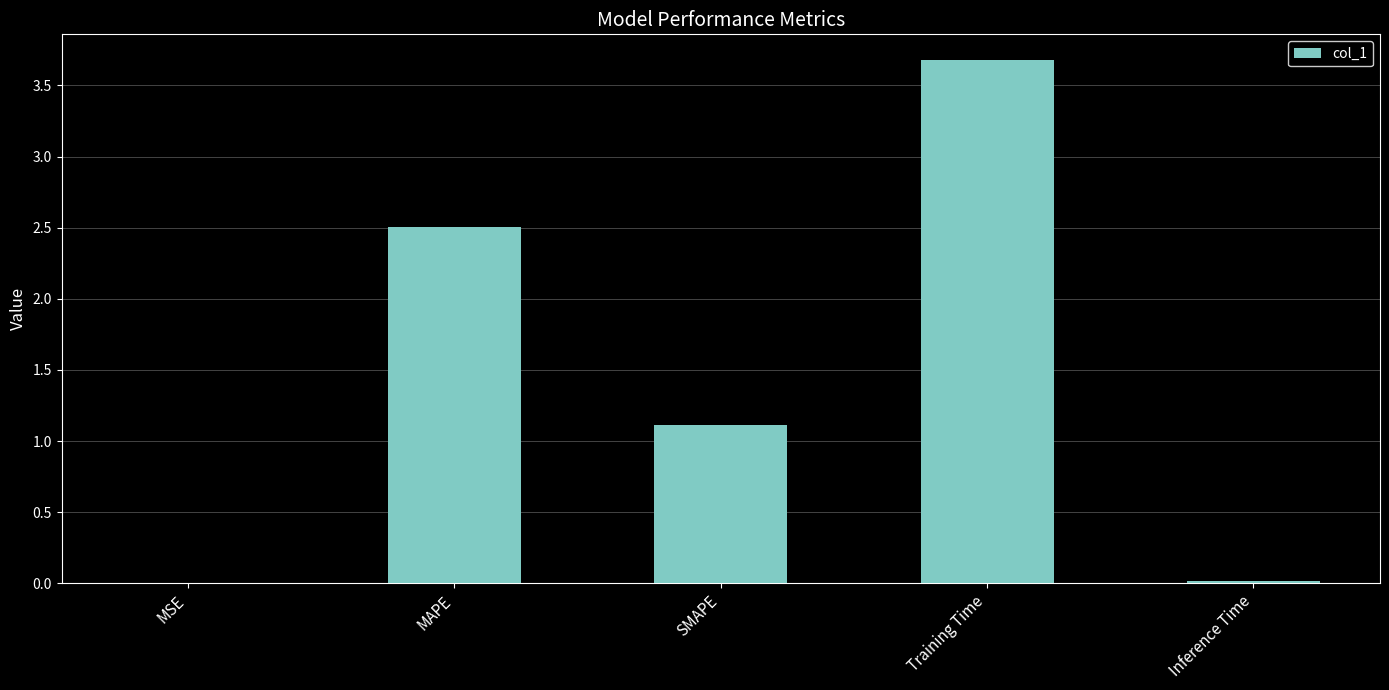

The chart shows a value of 2.5 at MAPE. True or false?

True